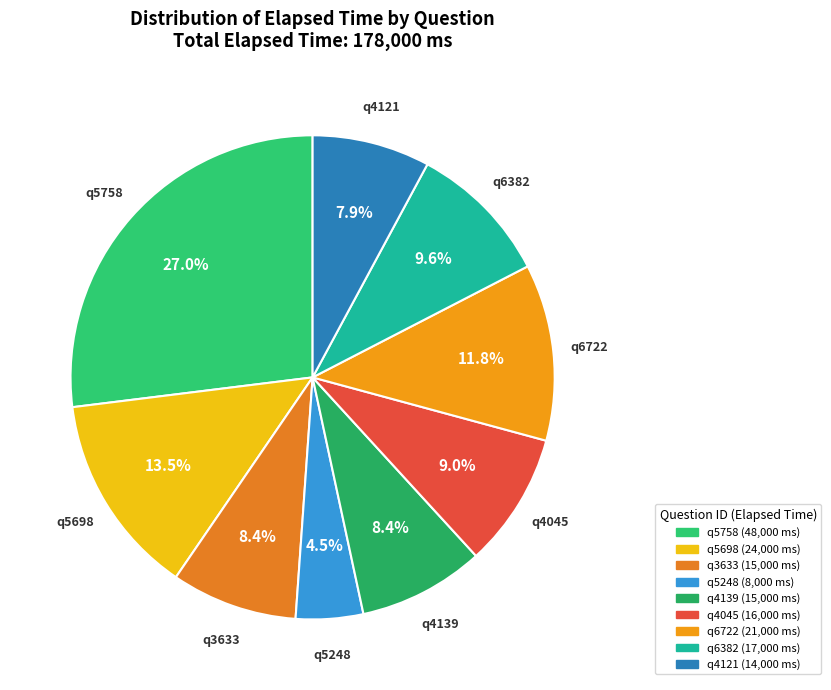

How many segments does this pie chart have?

9